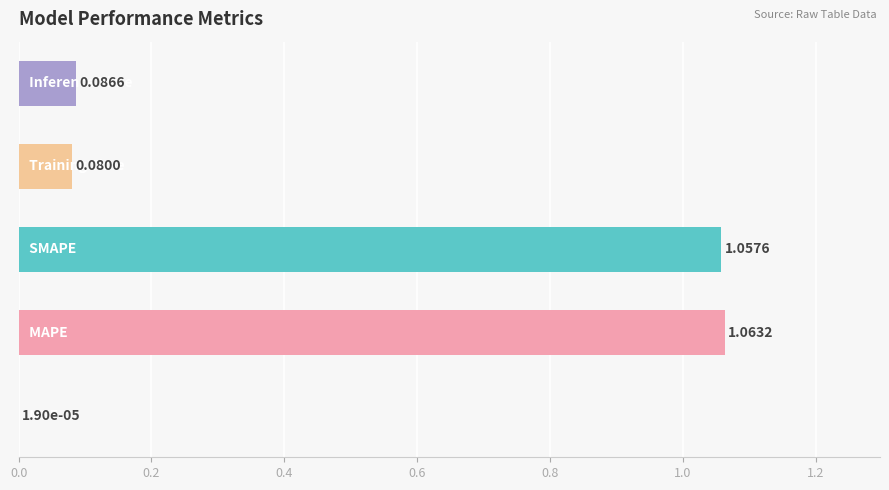

What is the sum of all values?

2.3